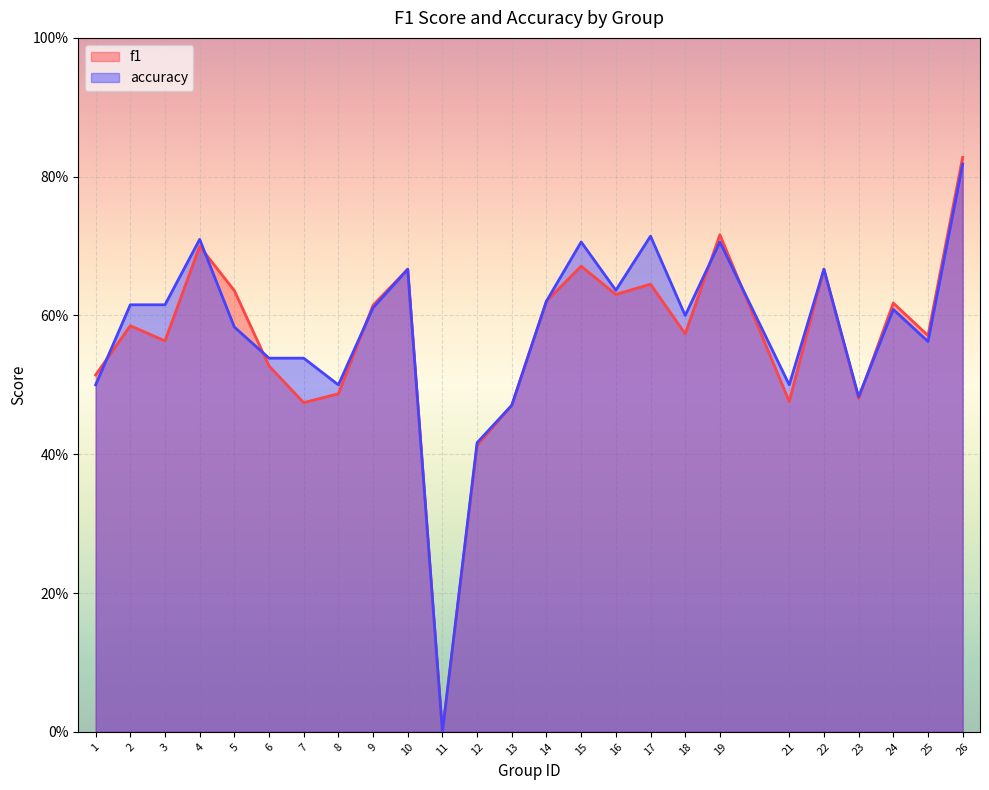

What is the average value of the accuracy series?

0.6